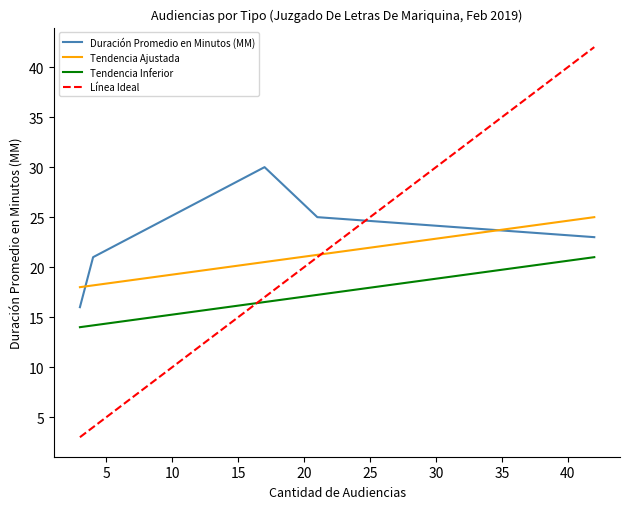

True or false: Tendencia Inferior and Línea Ideal intersect in this chart.

True